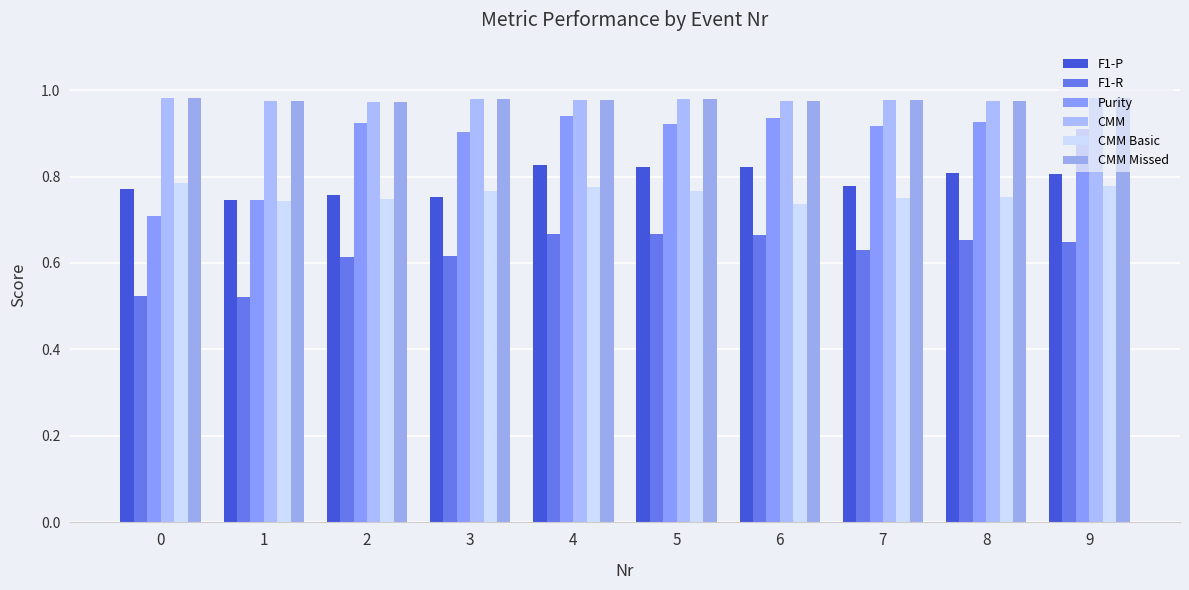

At which category does the chart reach its peak across all series?

9